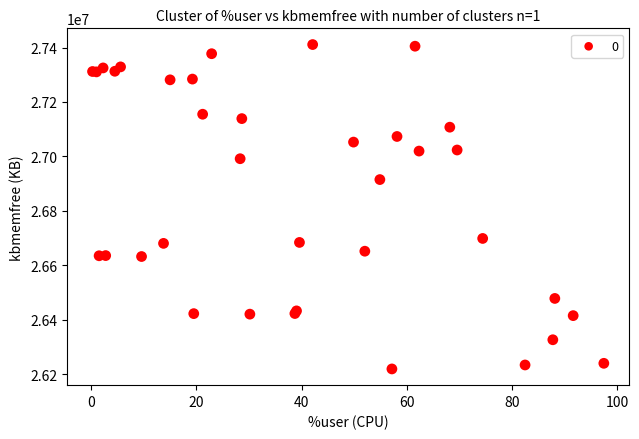

What Y value in the scatter plot is closest to 26815022?

26914876